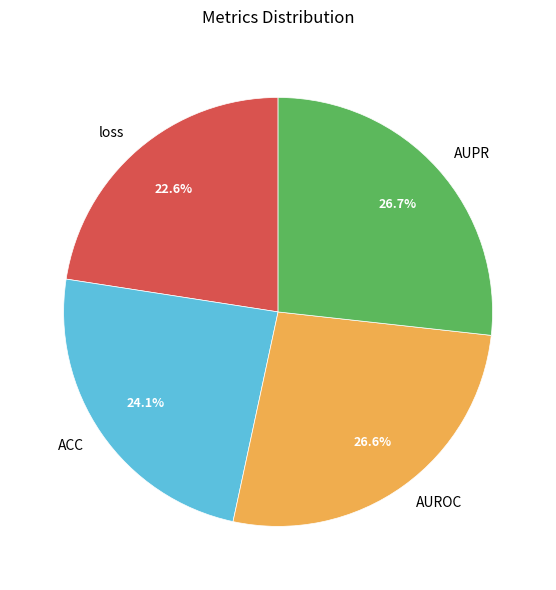

To the nearest percent, what is the combined percentage of AUROC and ACC?

51%